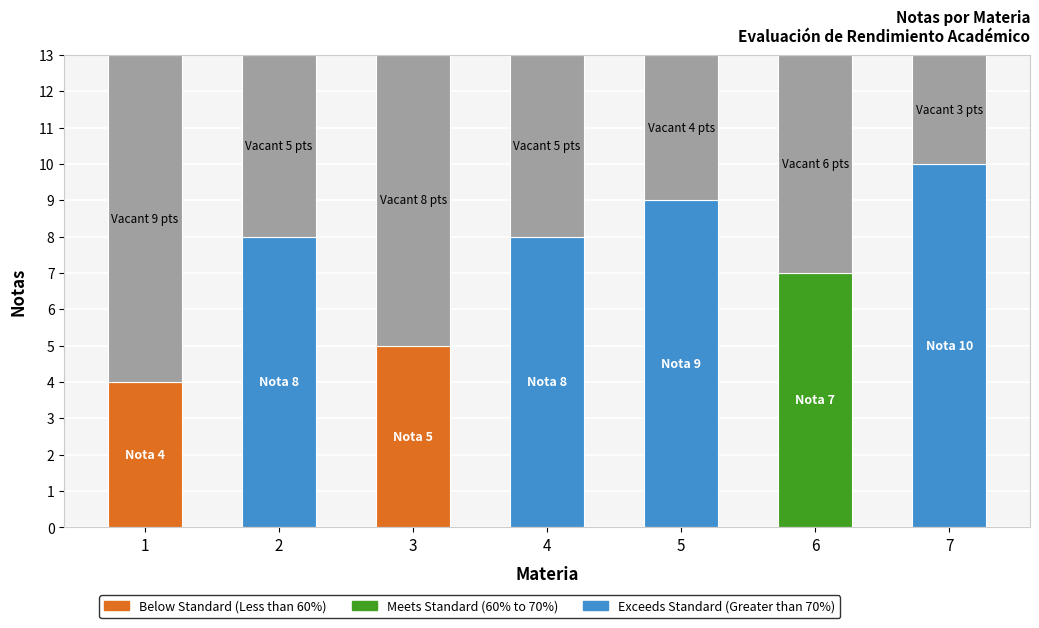

What is the change in value from 5 to 6?

-2